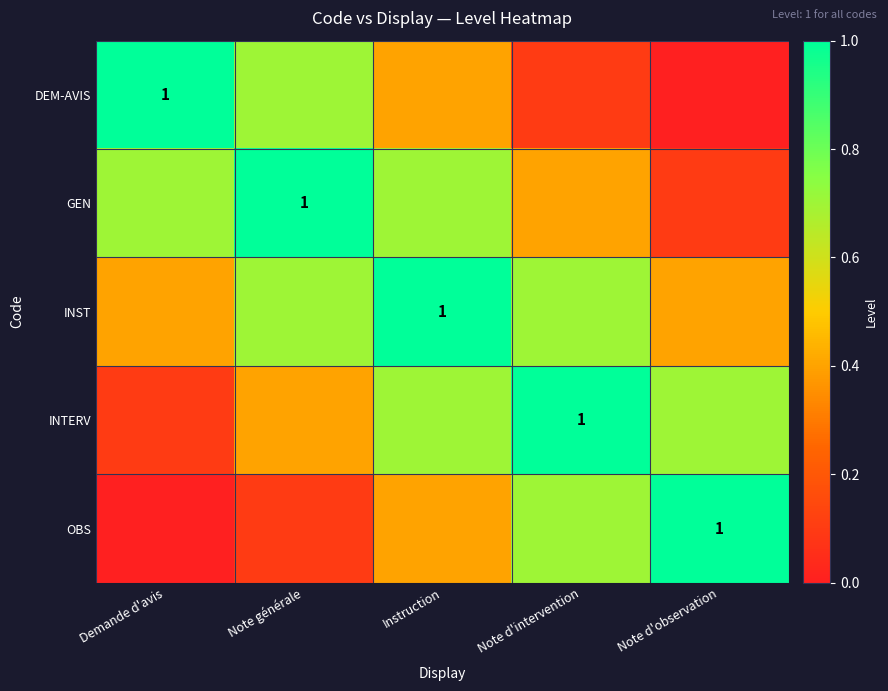

True or false: INTERV has a value of 0.2 at Instruction.

False